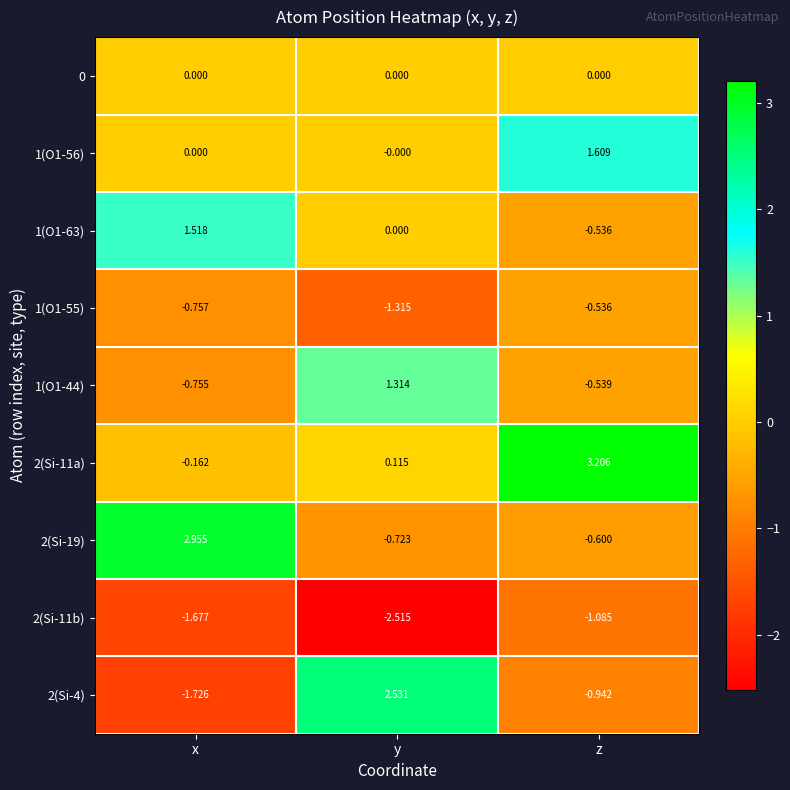

At which category is the sum across all series the highest?

z